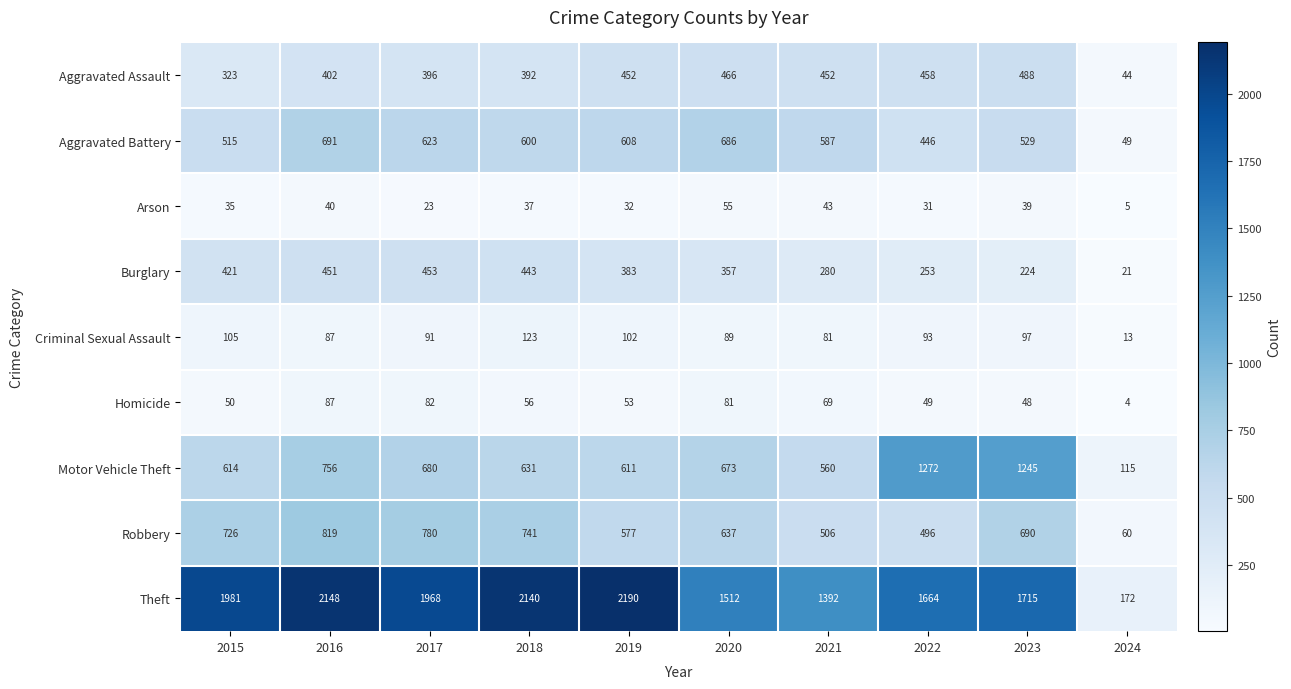

What is the sum of the Criminal Sexual Assault values at 2016 and 2020?

176